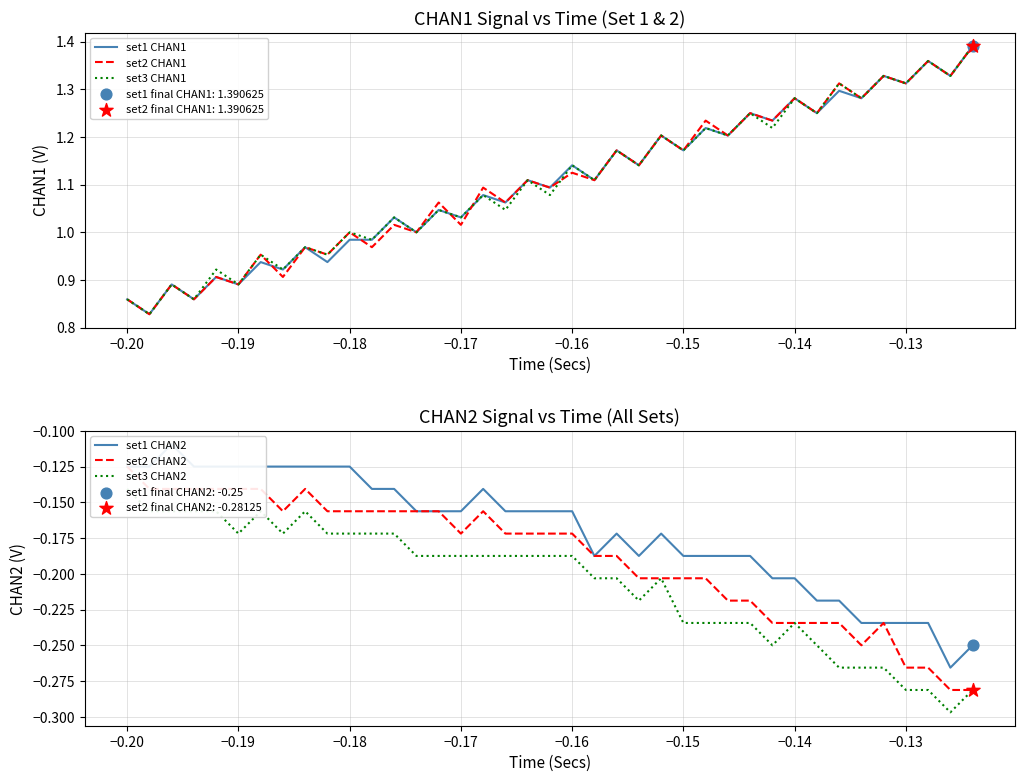

At how many categories does at least one series exceed 0?

39